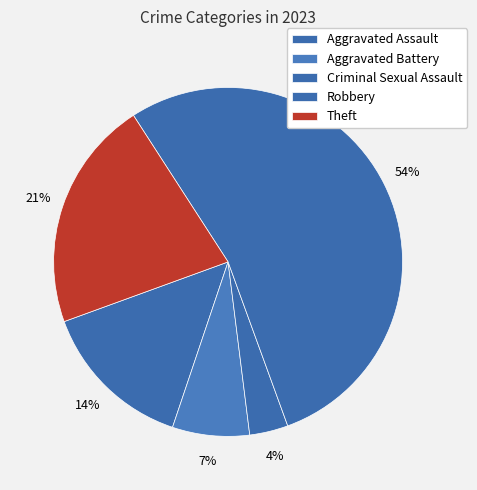

What portion of the pie excludes Criminal Sexual Assault?

96.4%